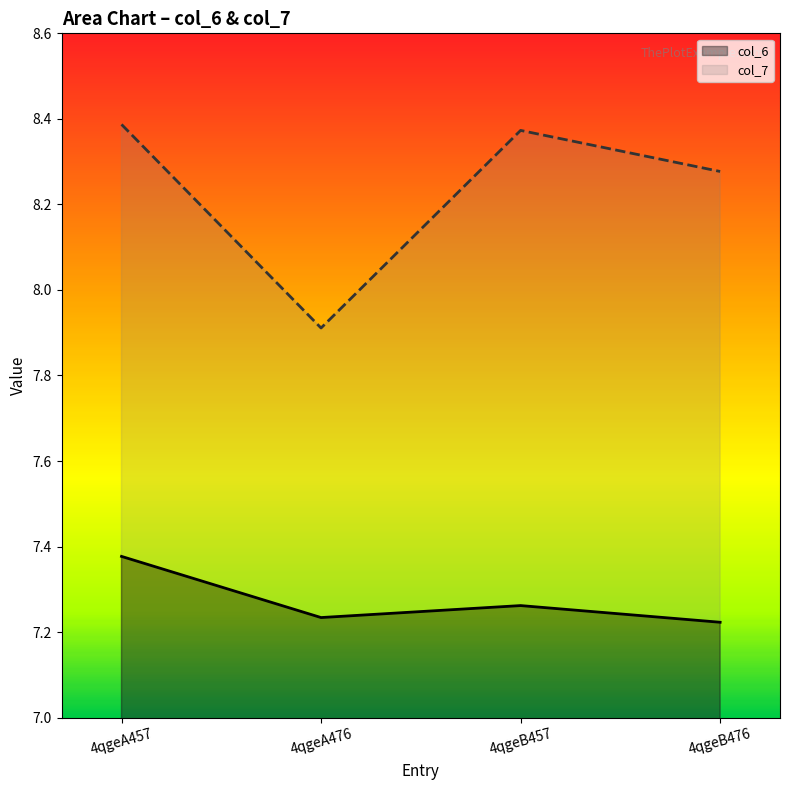

Which series has the largest total across all categories?

col_7